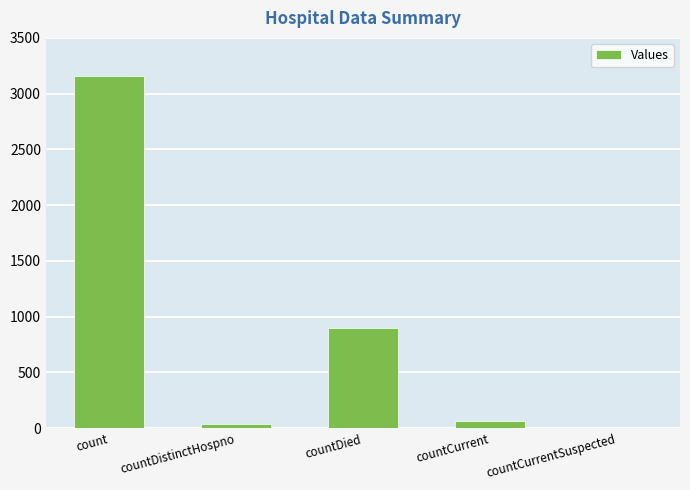

Between countDied and countCurrentSuspected, which is larger?

countDied